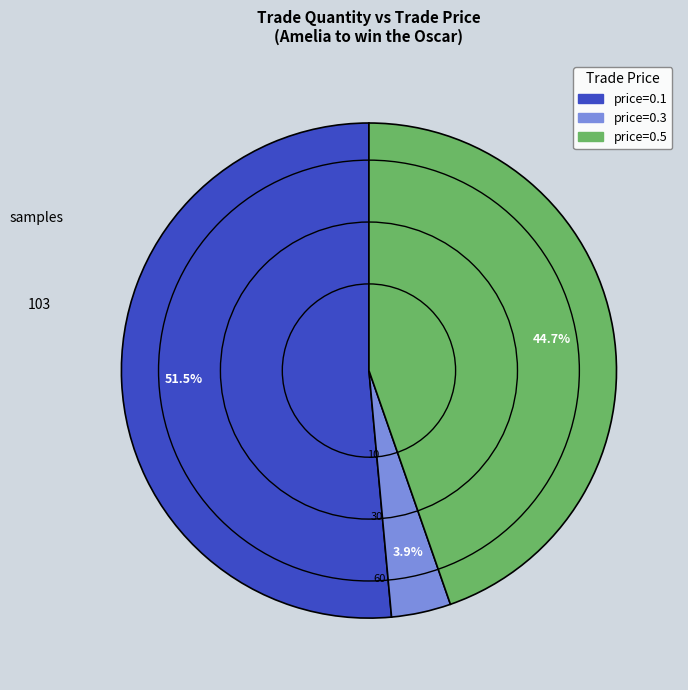

How many segments does this pie chart have?

3